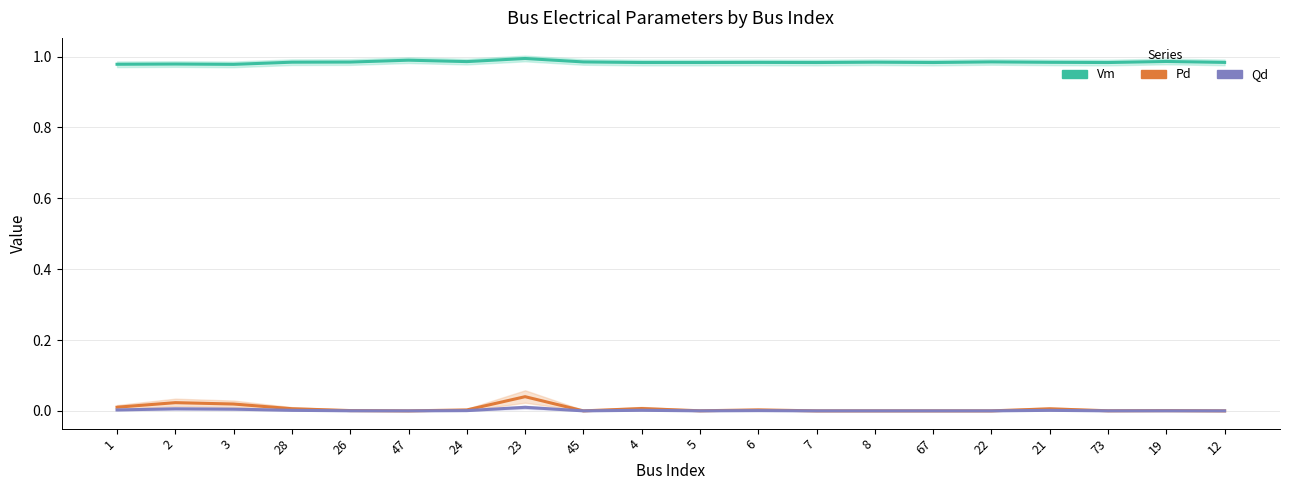

The Vm series shows 1.6 at 47. True or false?

False